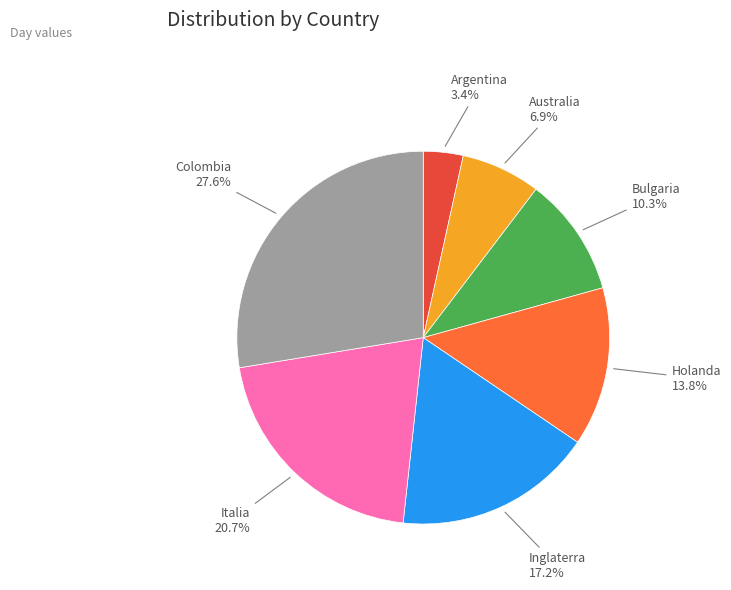

To the nearest percent, what is the combined percentage of Italia and Australia?

28%